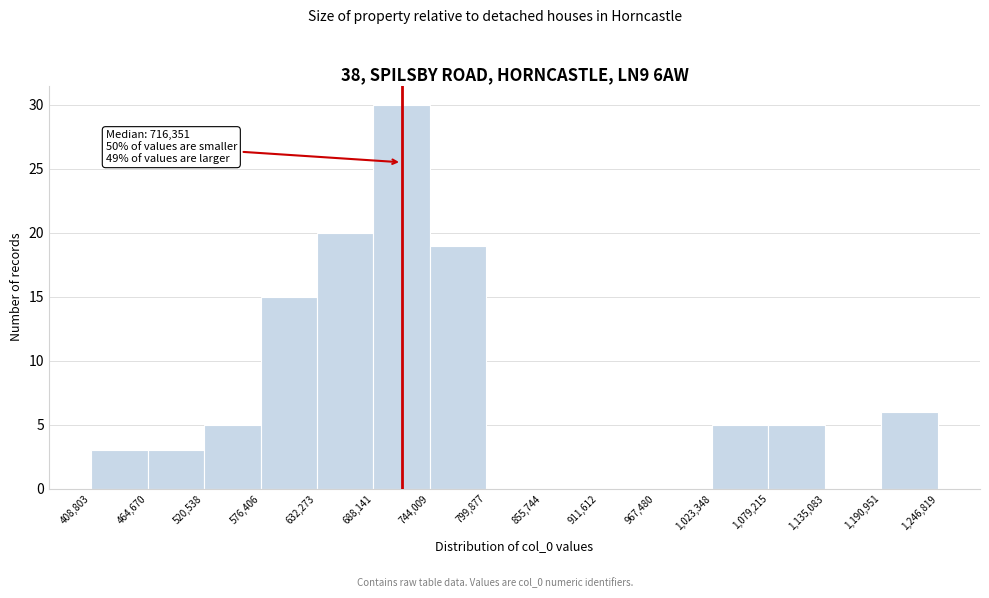

Which range on the x-axis has the tallest bar?

688,141 to 744,009